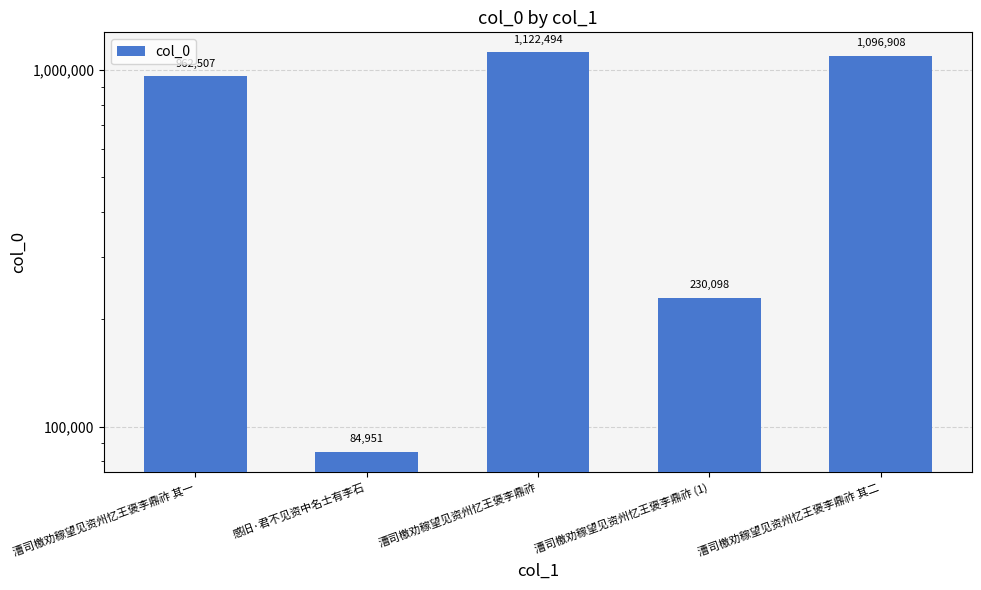

Is it true that the value at 感旧·君不见资中名士有李石 is 84951?

True